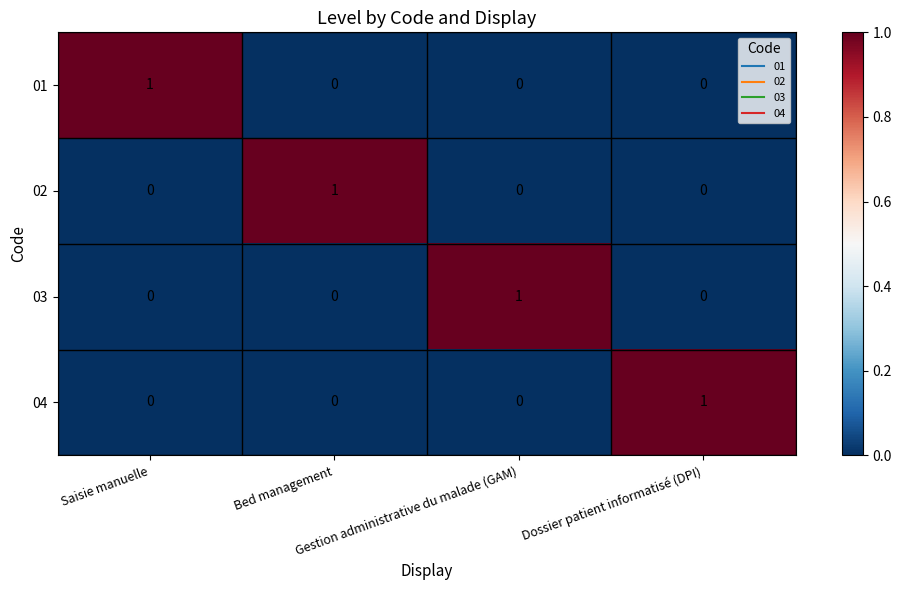

What is the total value across all series at Gestion administrative du malade (GAM)?

1